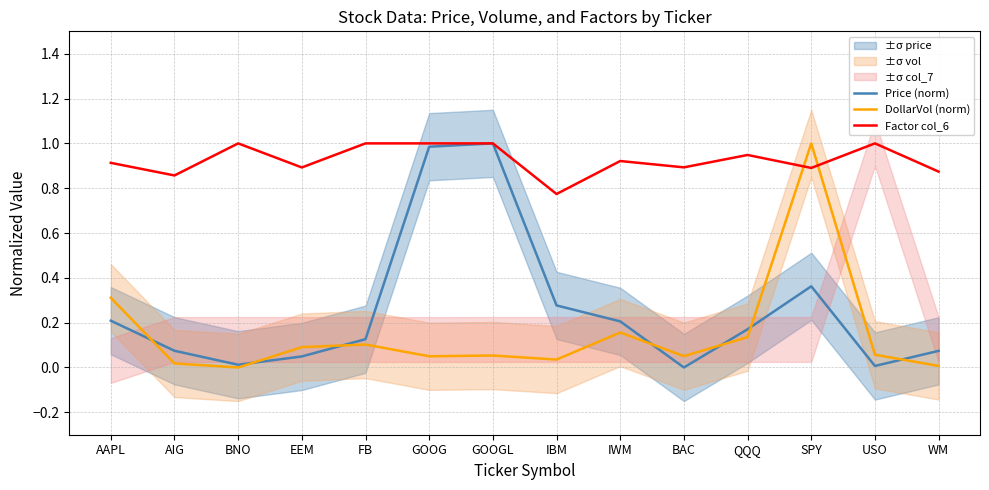

At which label is Factor col_6 closest to 0?

IBM